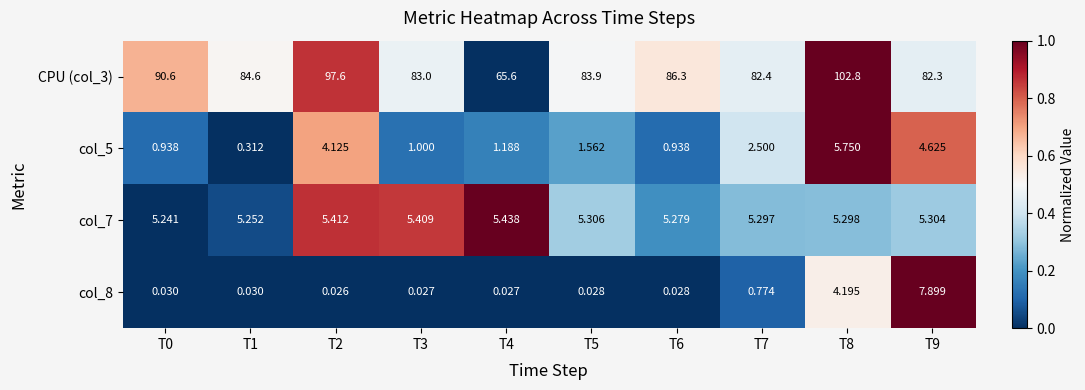

Which series has the largest total across all categories?

CPU (col_3)